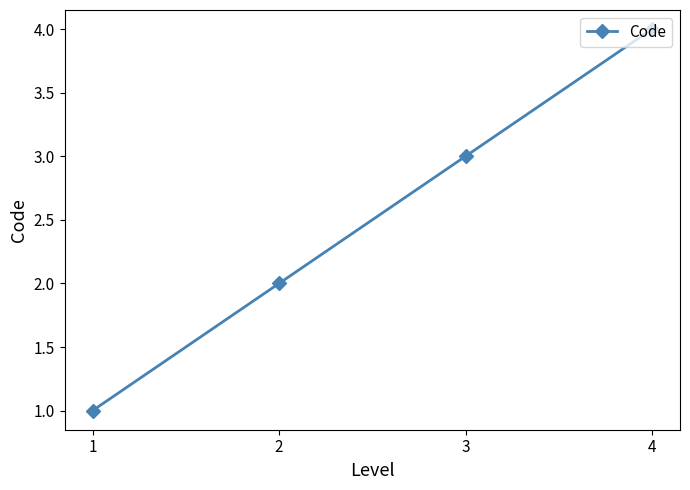

Between 2 and 1, which is larger?

2